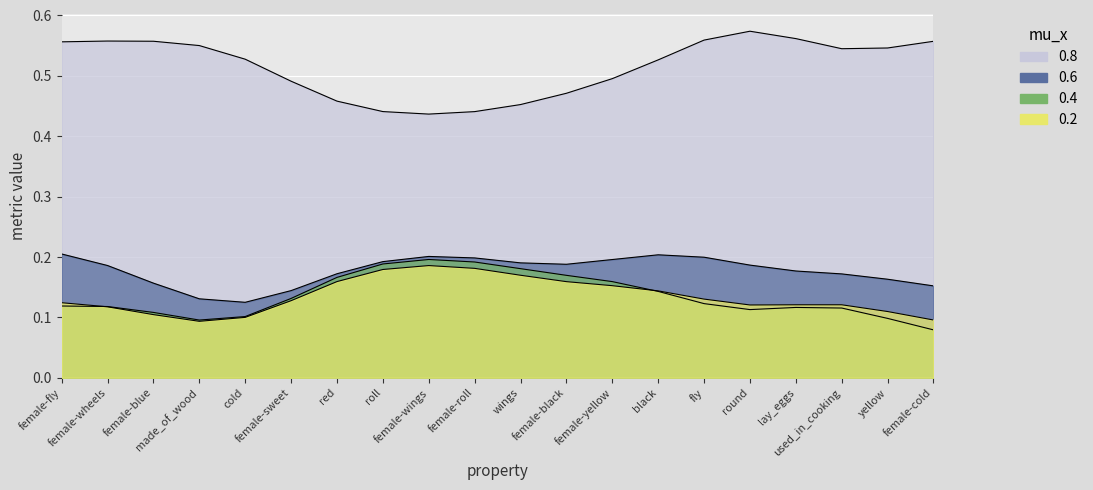

What is the value of the acc point at the 2nd from the left?

0.1